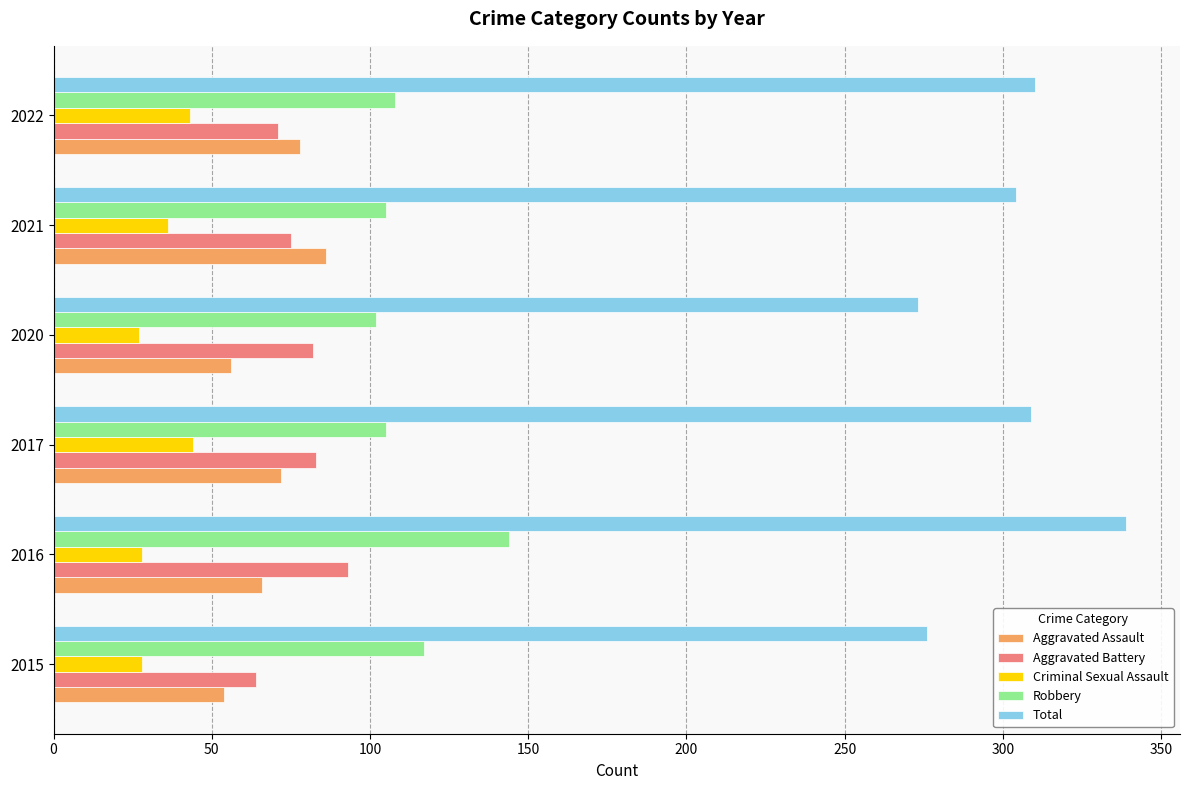

What is the sum of the Robbery values at 2016 and 2022?

252